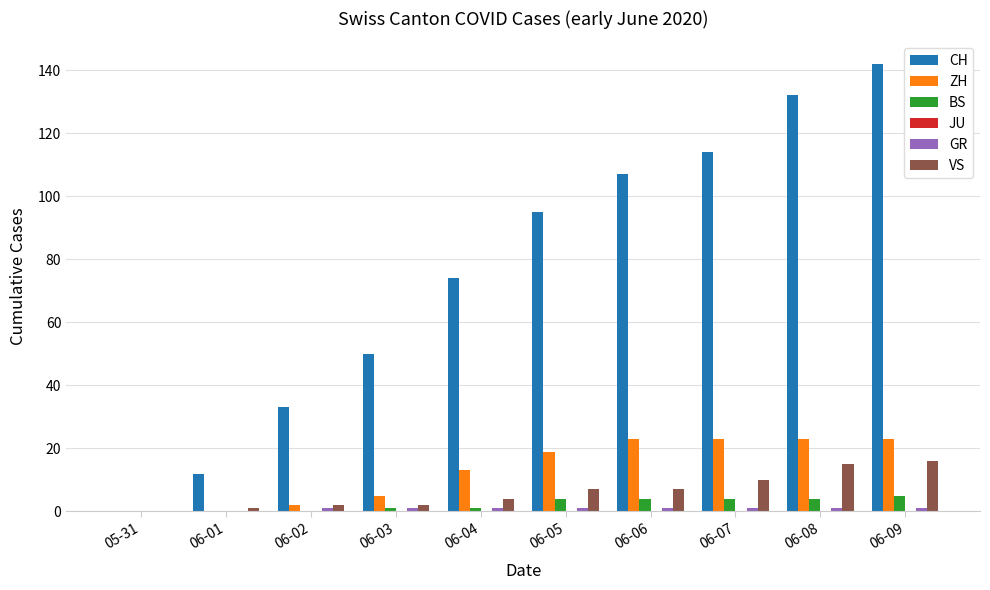

What is the highest value of the BS series?

5